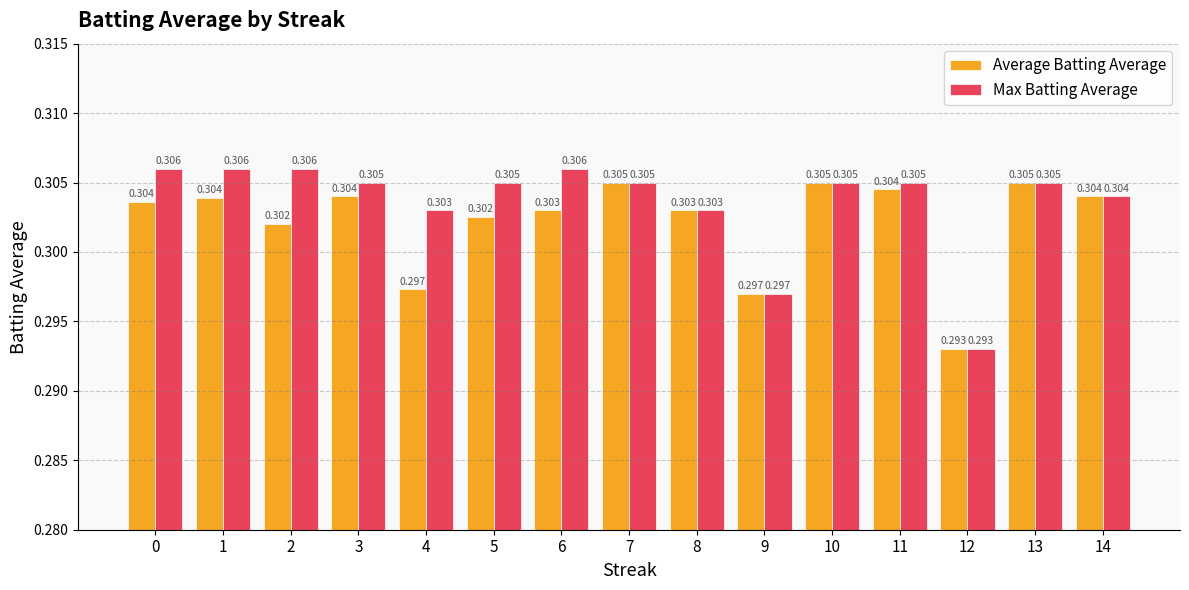

Which series has the largest total across all categories?

Max Batting Average